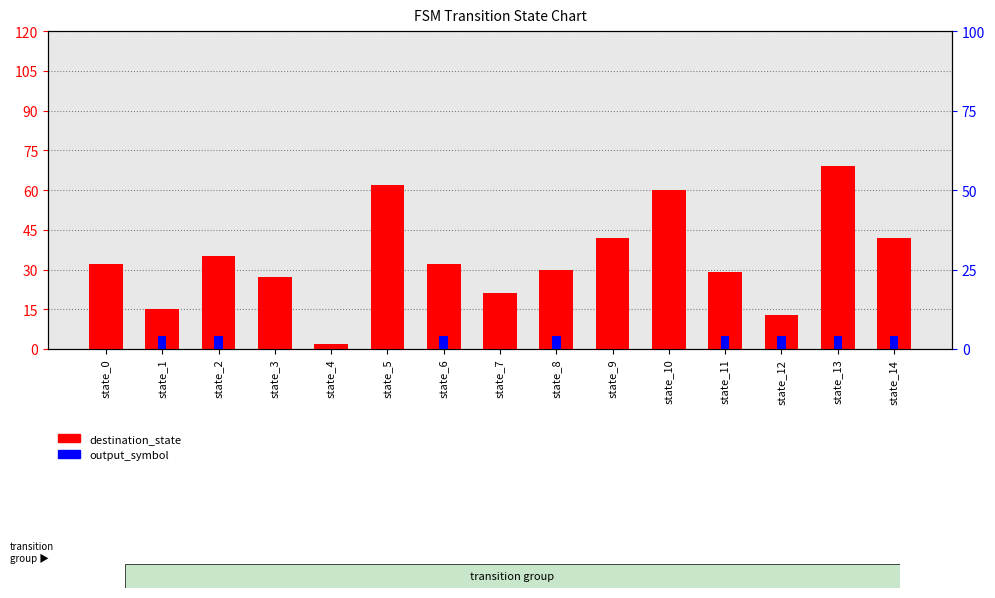

At which label is output_symbol closest to 2?

state_0